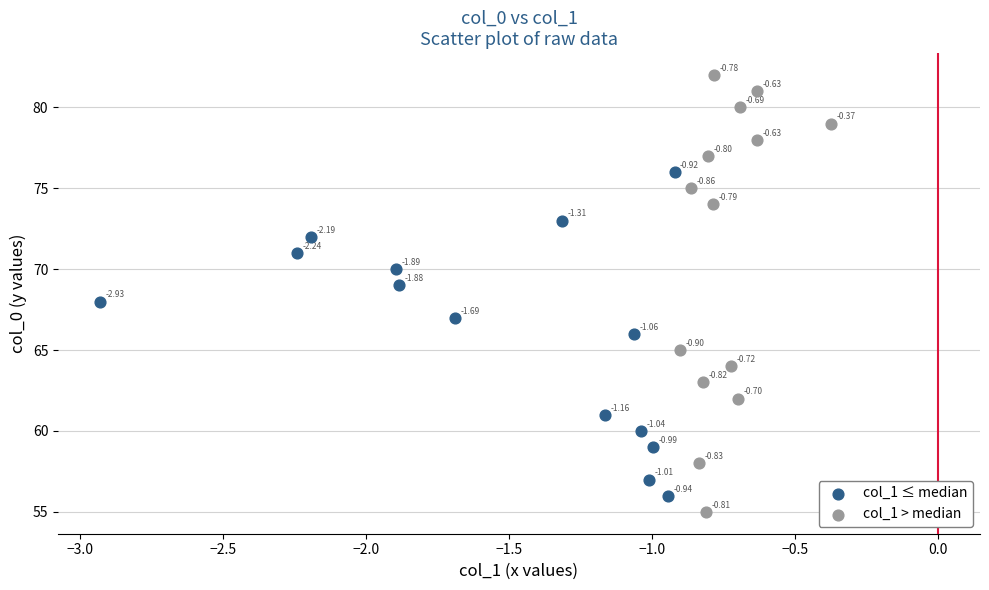

What are all the series names shown in the legend?

col_1 ≤ median, col_1 > median